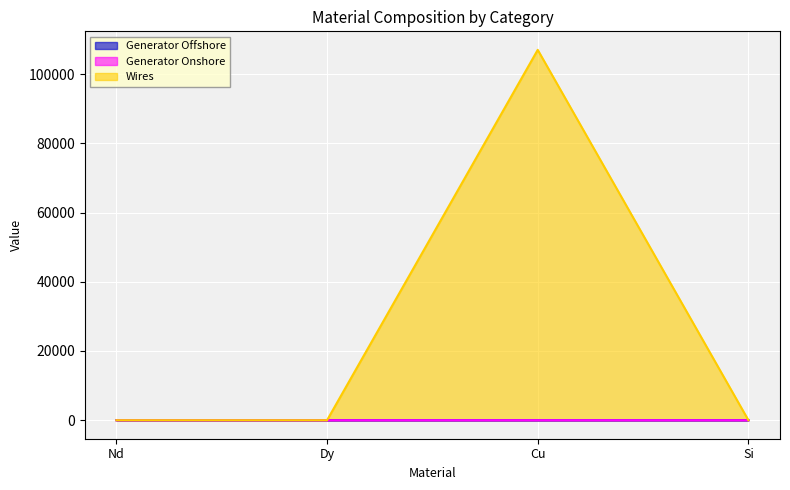

Which series has the largest total across all categories?

Wires